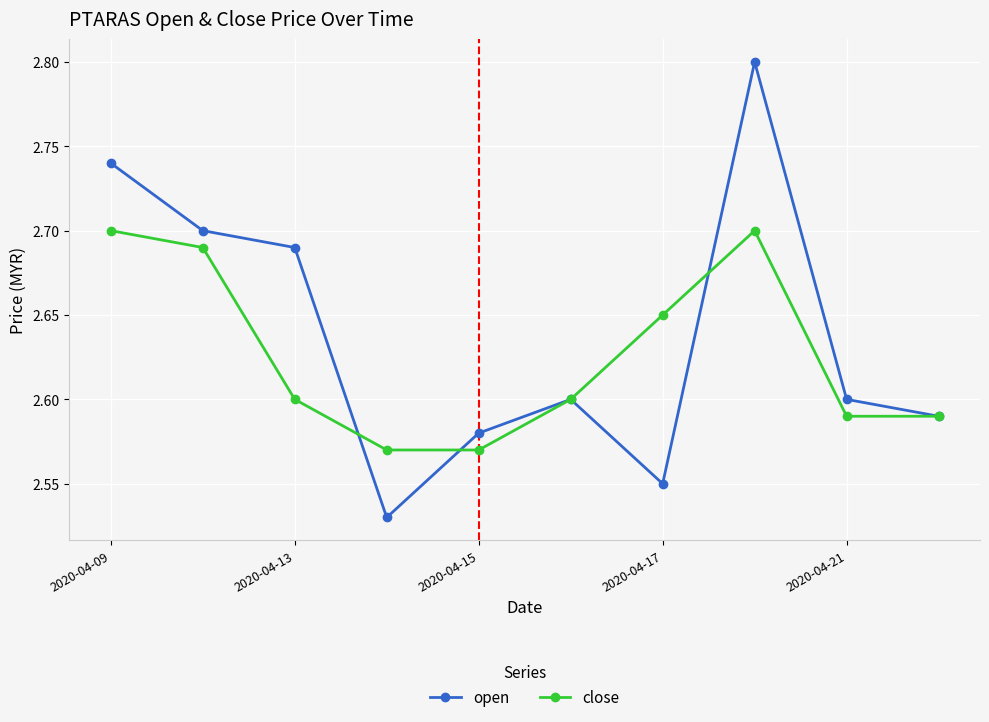

Count the close values in the range 2 to 3.

10